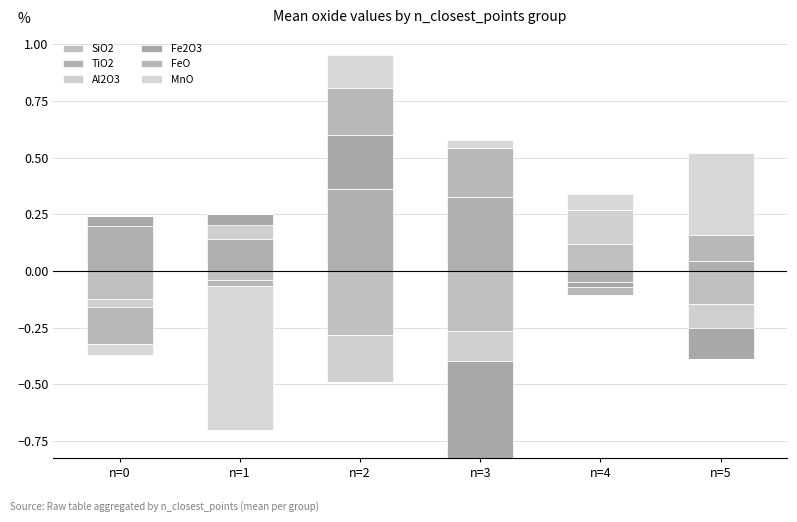

At how many categories does at least one series exceed 0?

6